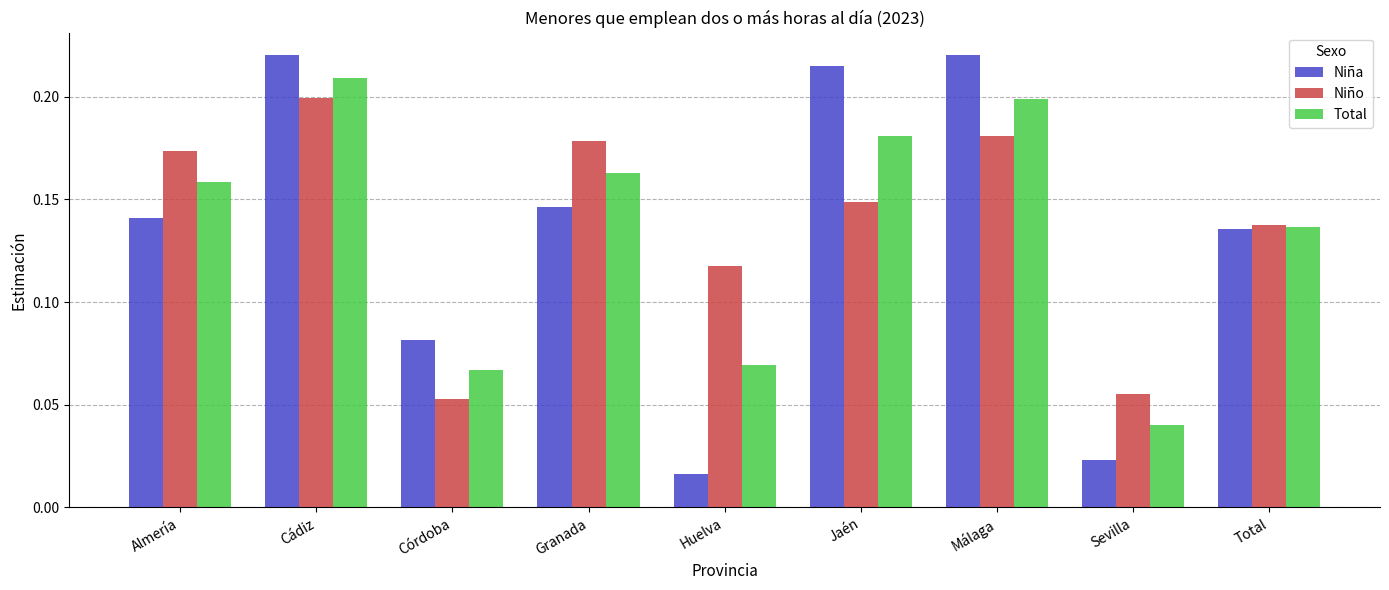

Does the chart contain stacked bars?

No